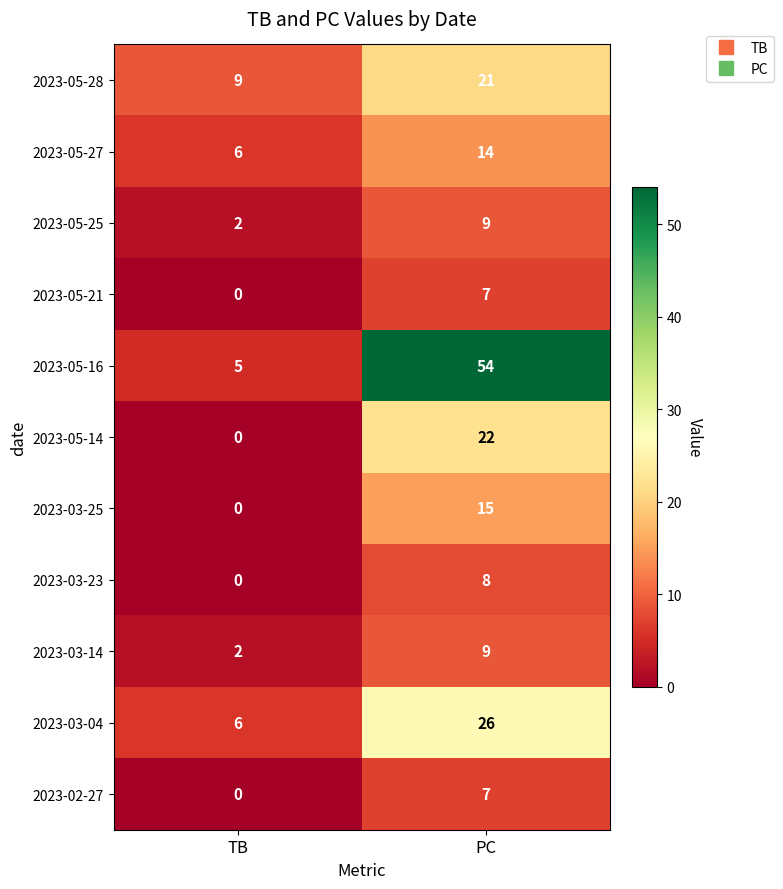

What is the difference between the 2023-05-28 values at TB and PC?

12